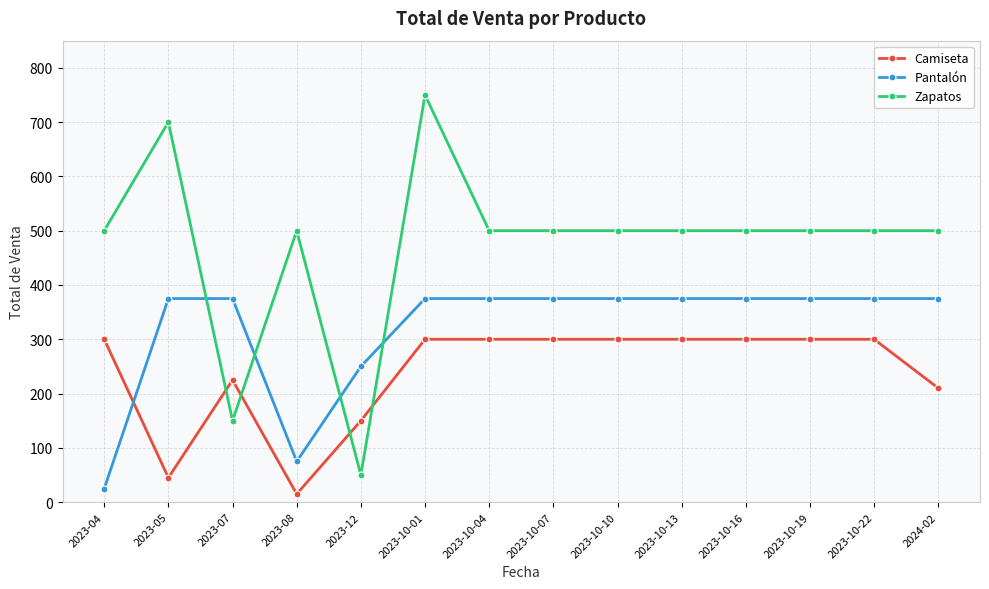

What is the label of the 9th point from the right?

2023-10-01